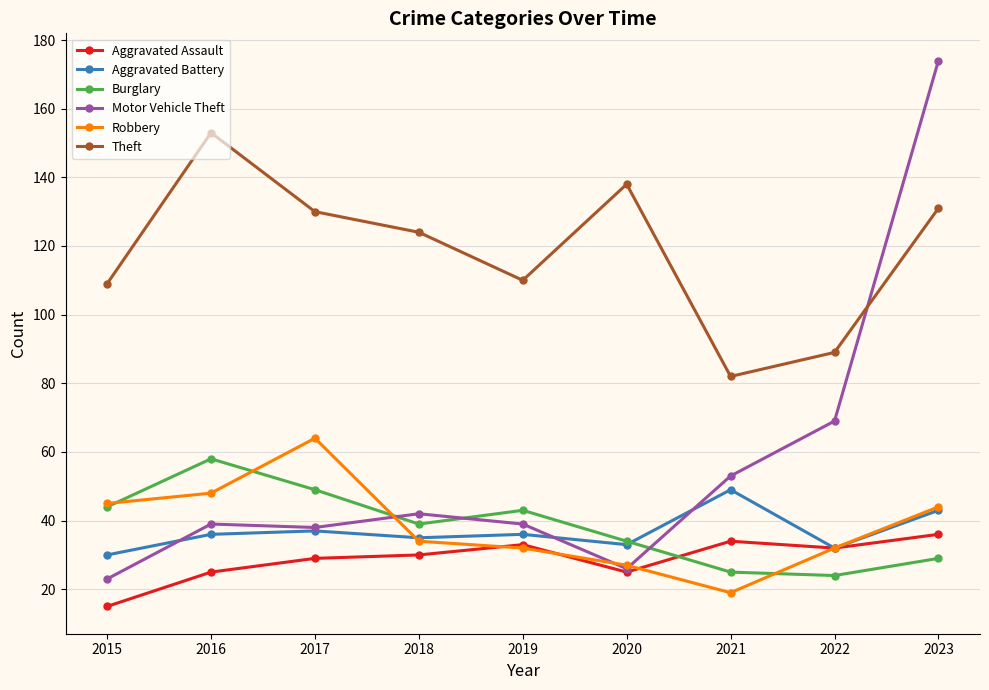

True or false: Aggravated Battery has a value of 49 at 2022.

False